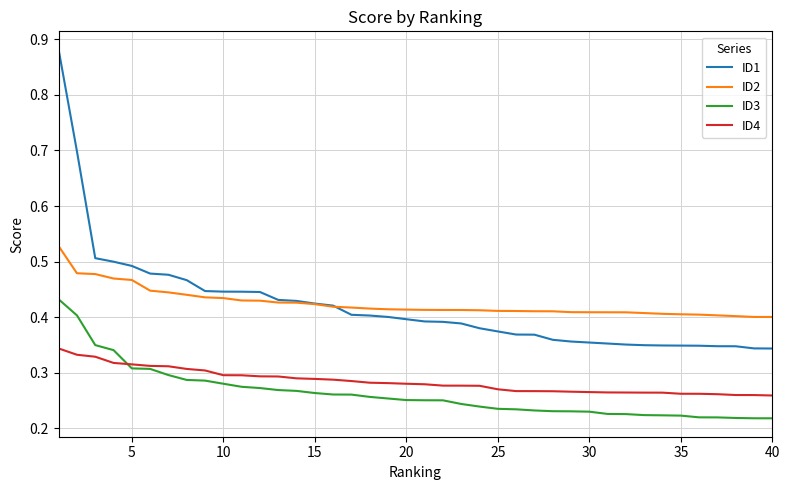

Which series has the widest spread of values?

ID1